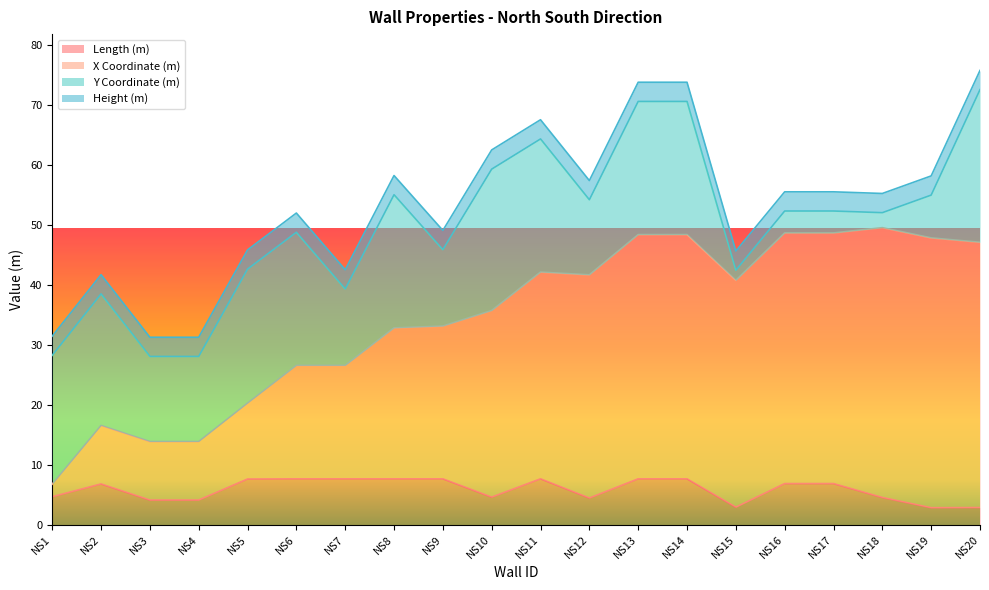

Which category has the highest value across all series?

NS18